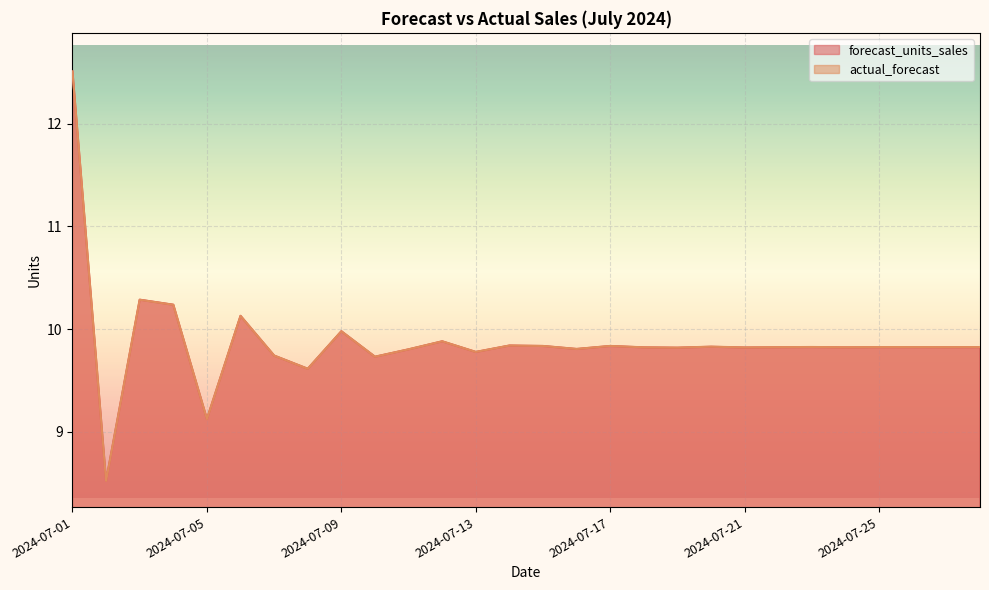

Does the chart display data point markers on the line(s)?

No